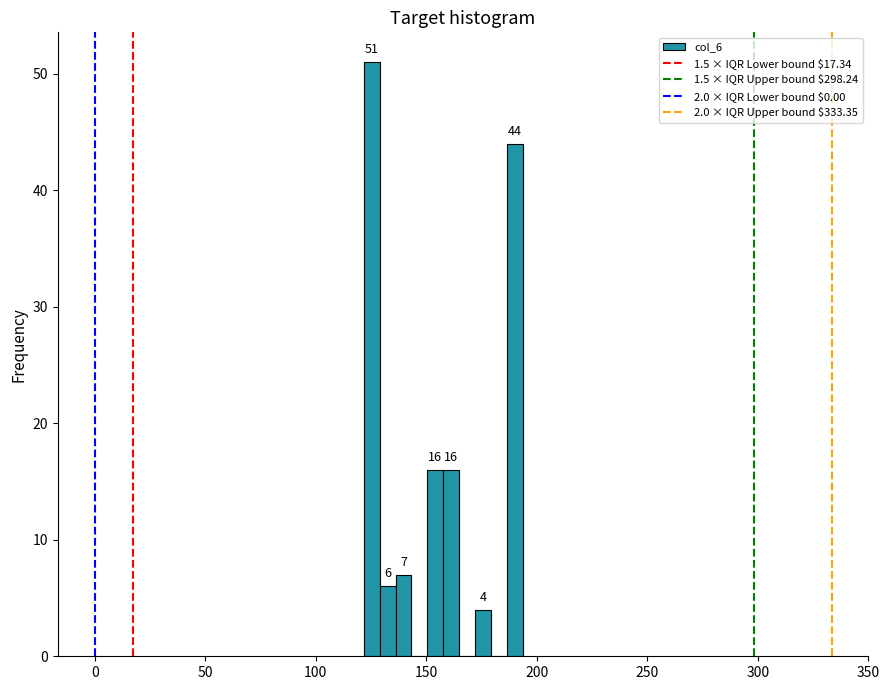

Read against the x-axis, roughly where is the centre of the tallest bar?

125